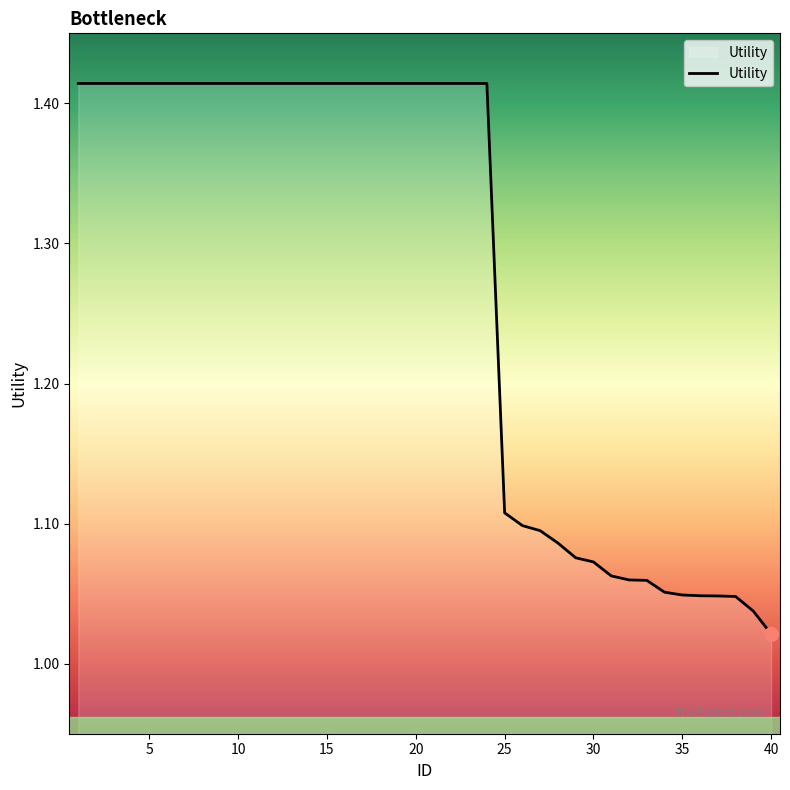

How many lines are shown in the chart?

1